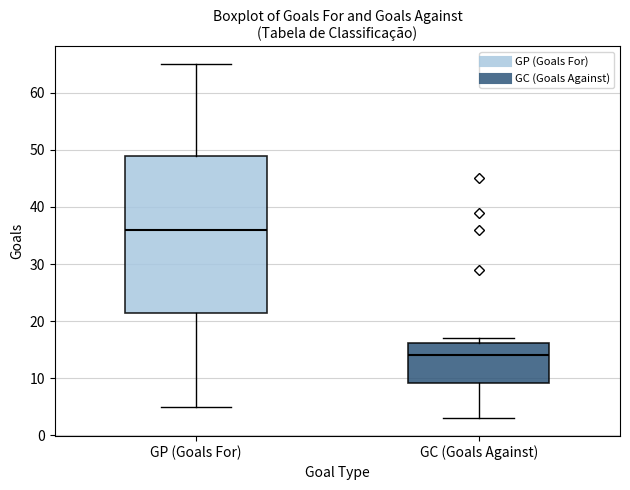

Which box's median line is the lowest?

GC (Goals Against)